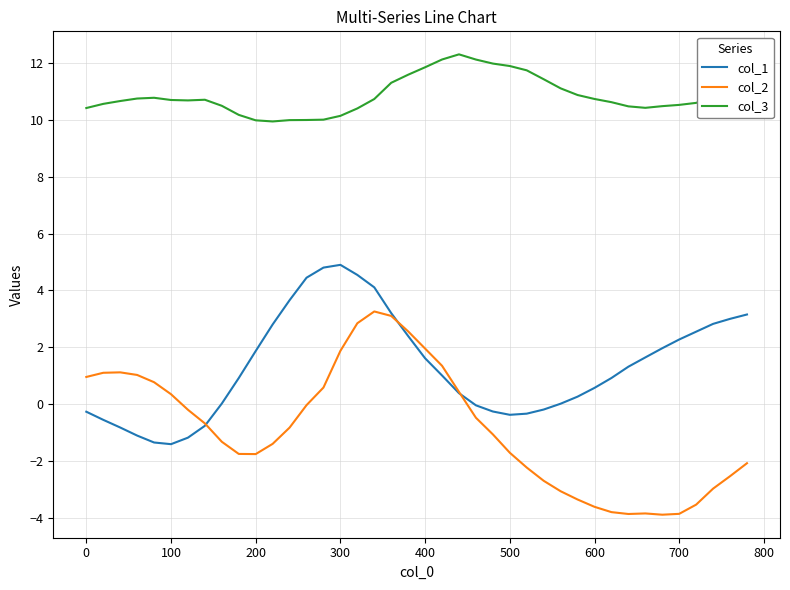

Does the chart have visible grid lines?

Yes